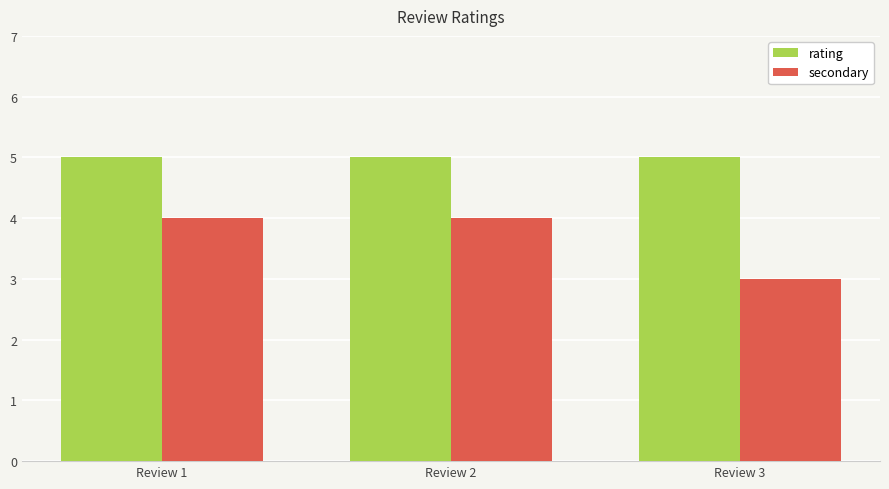

What is the total value across all series at Review 2?

9